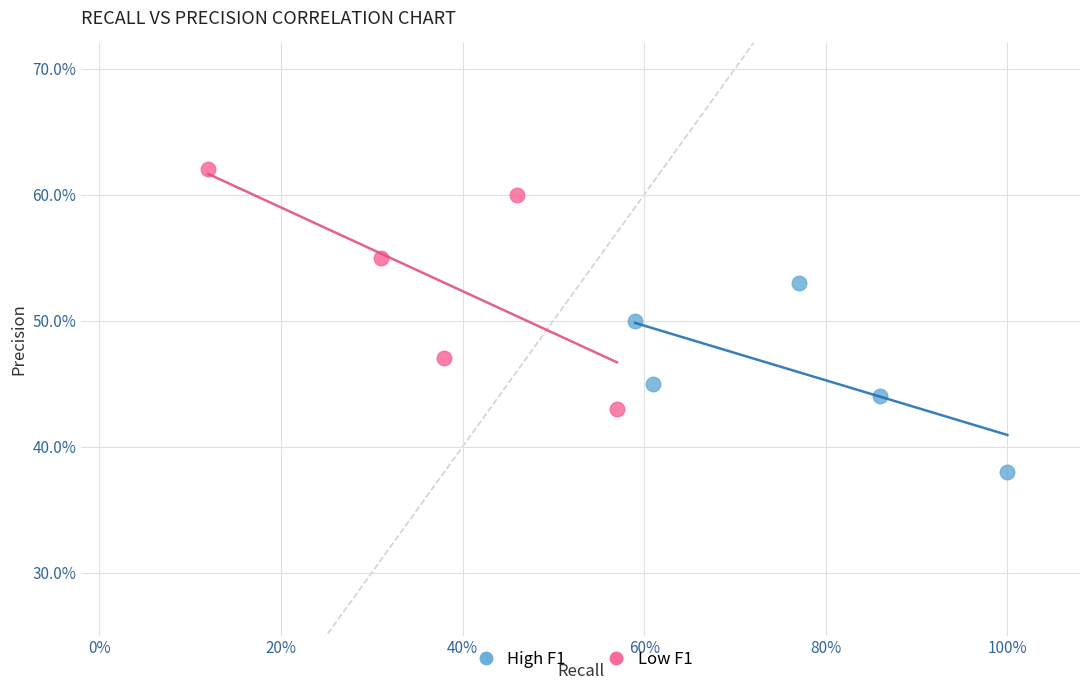

What are all the series names shown in the legend?

High F1, Low F1